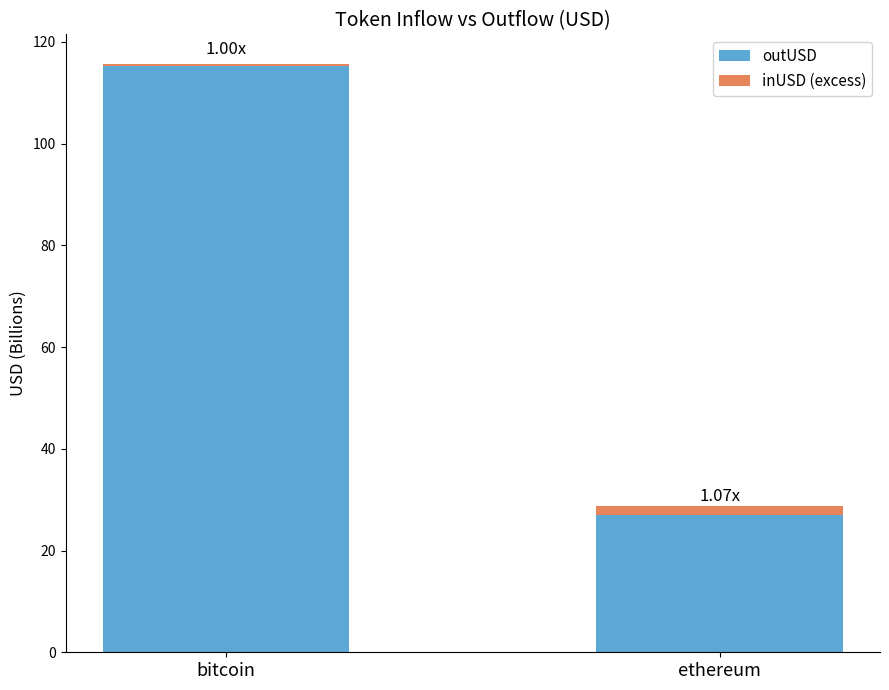

How many data points does each series have?

2